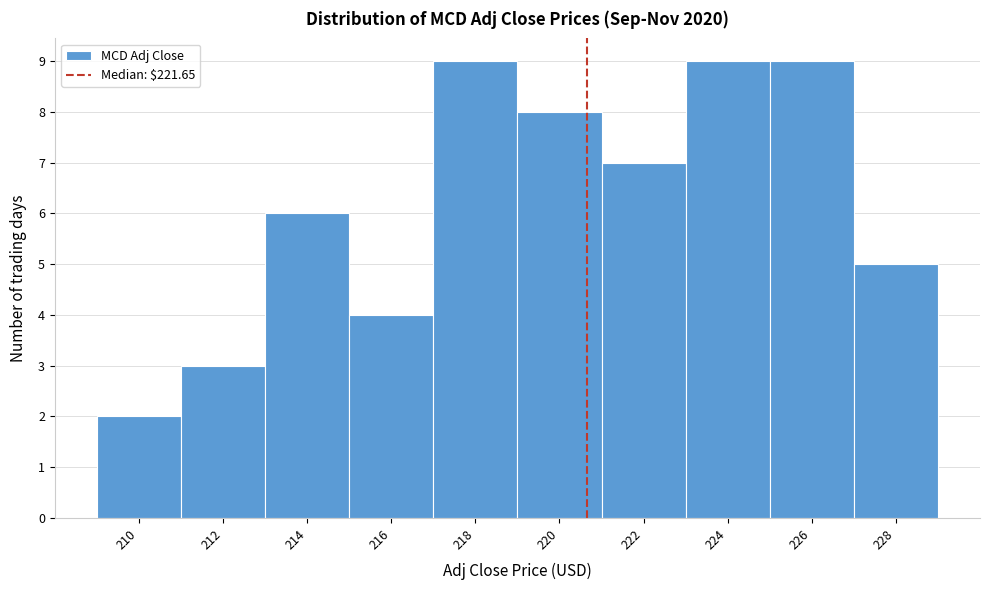

Reading left to right, extract all data points from this chart.

2	3	6	4	9	8	7	9	9	5